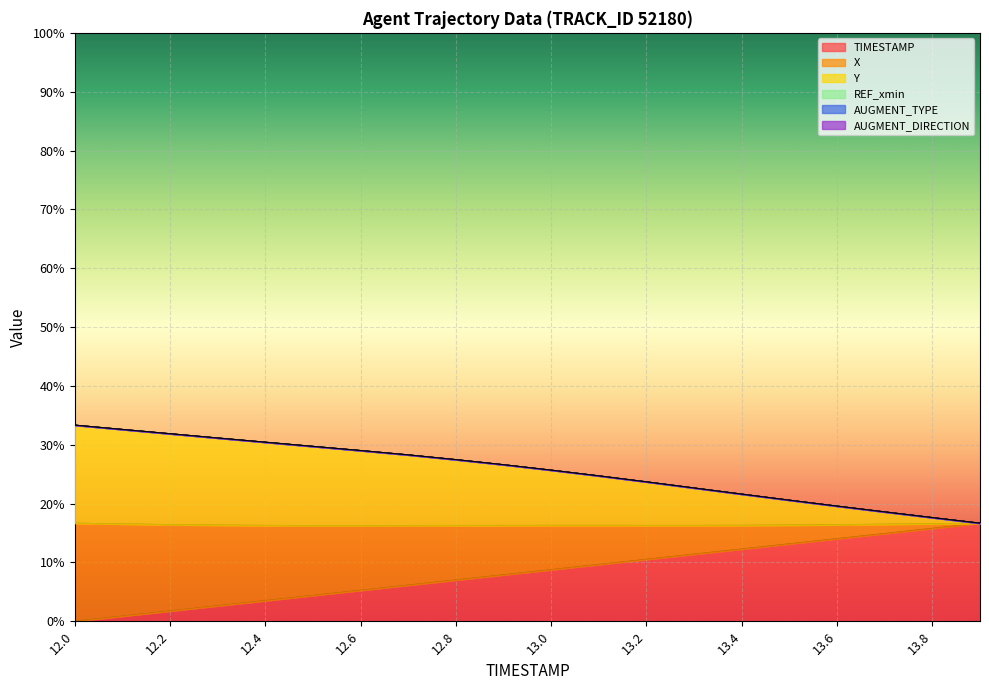

The Y series shows 13.0 at 12.0. True or false?

False